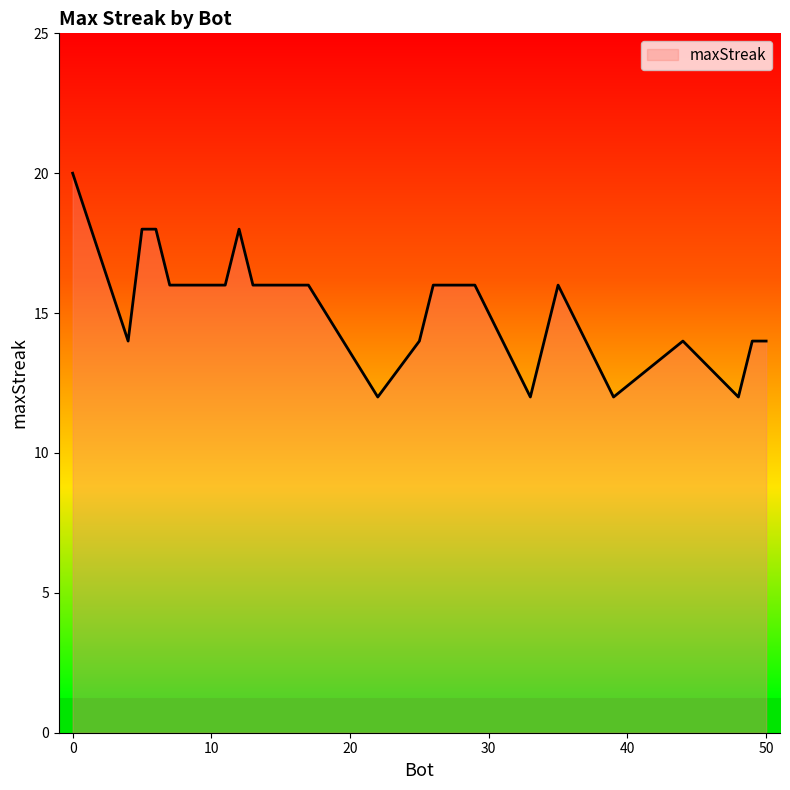

What is the smallest value displayed?

12